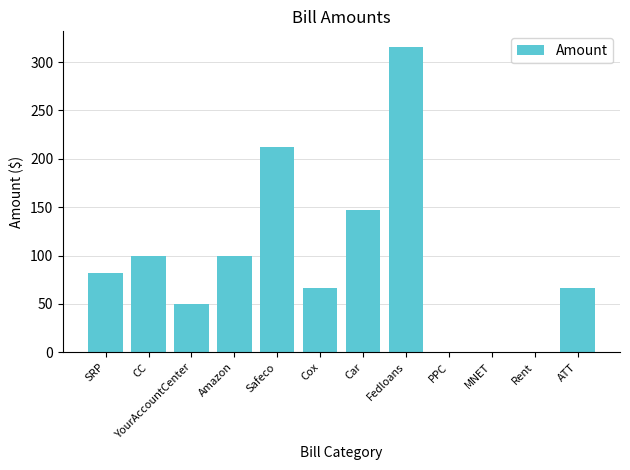

Approximately how many times larger is the value at Safeco compared to Fedloans?

0.7